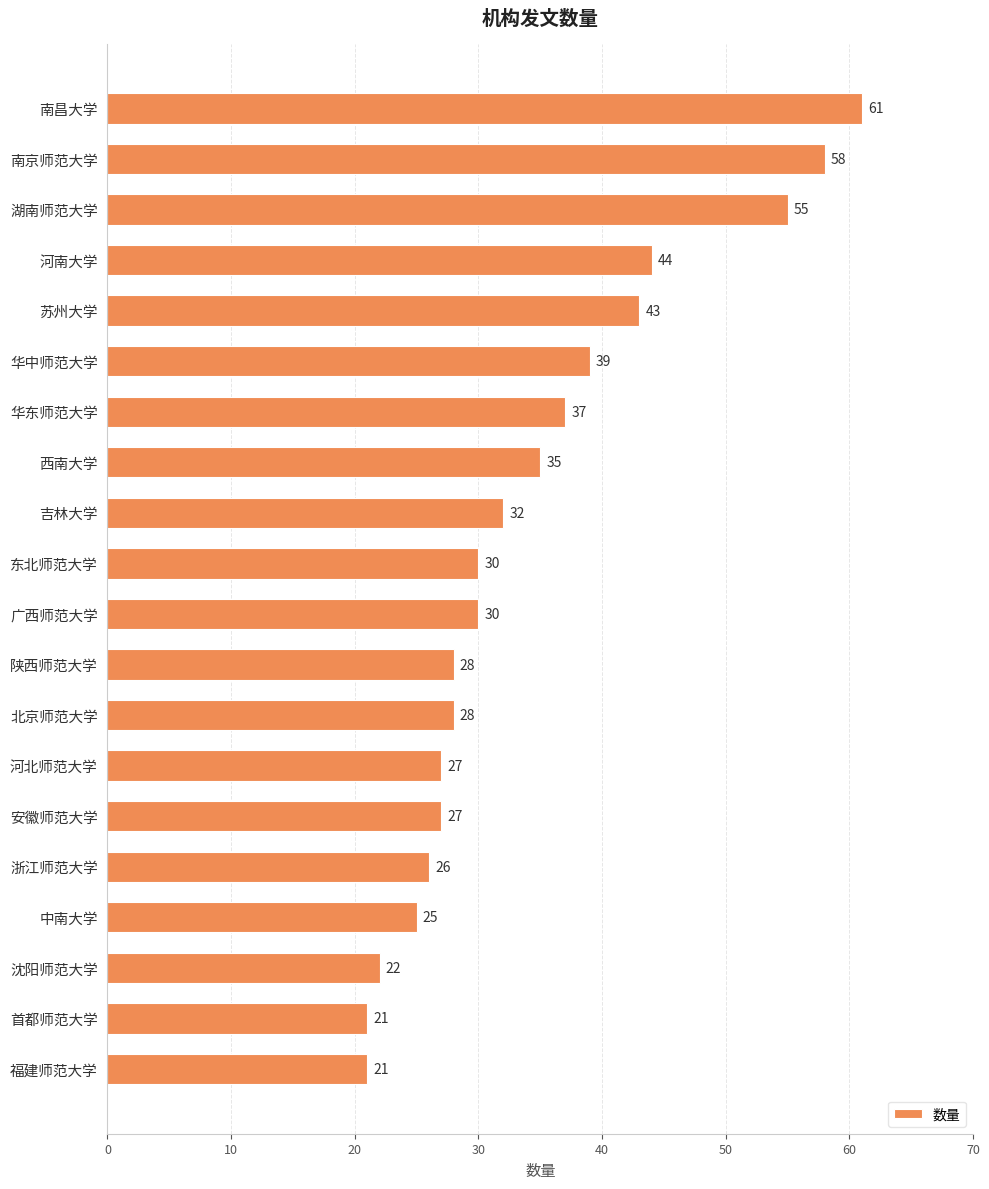

What is the sum of all values?

689